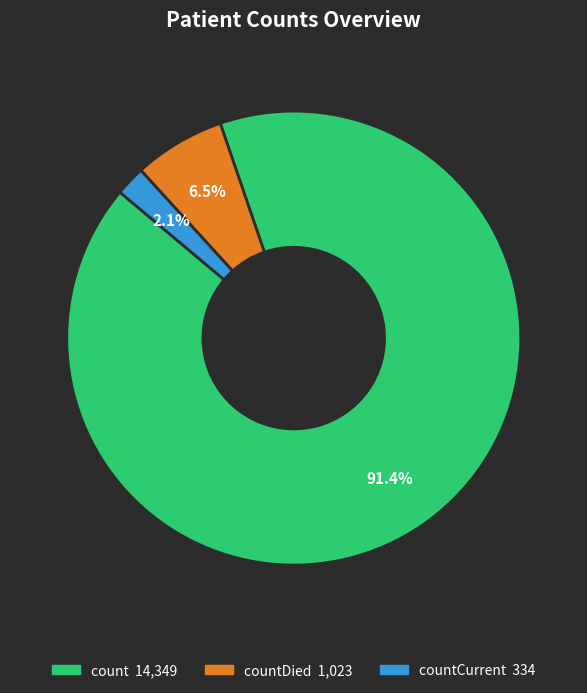

Is there any slice that represents more than half of the pie?

Yes